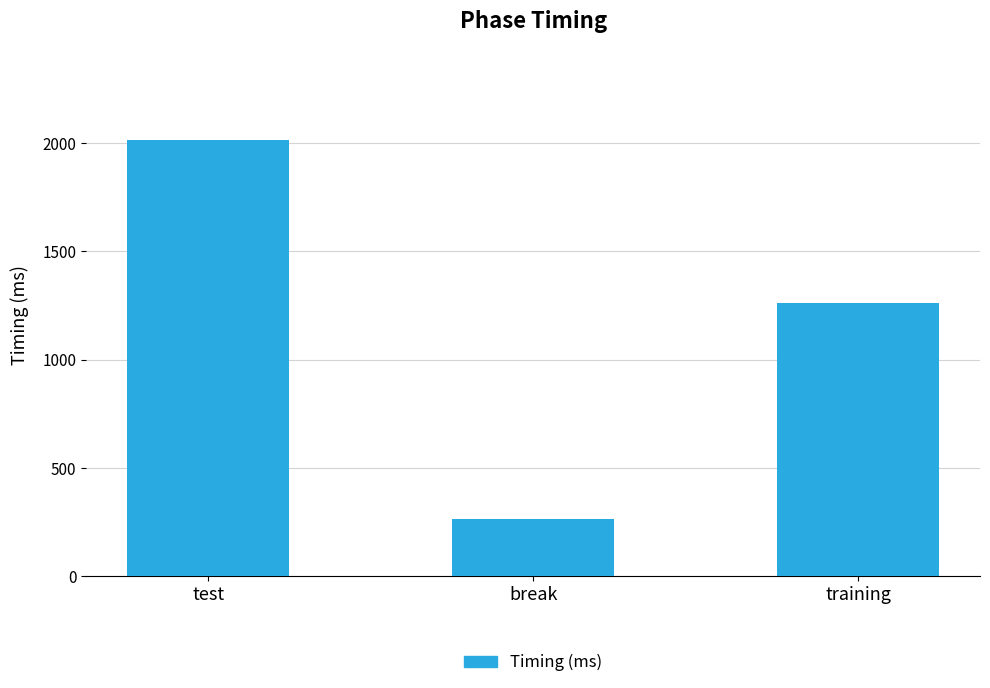

What is the sum of the values at break and training?

1528.4